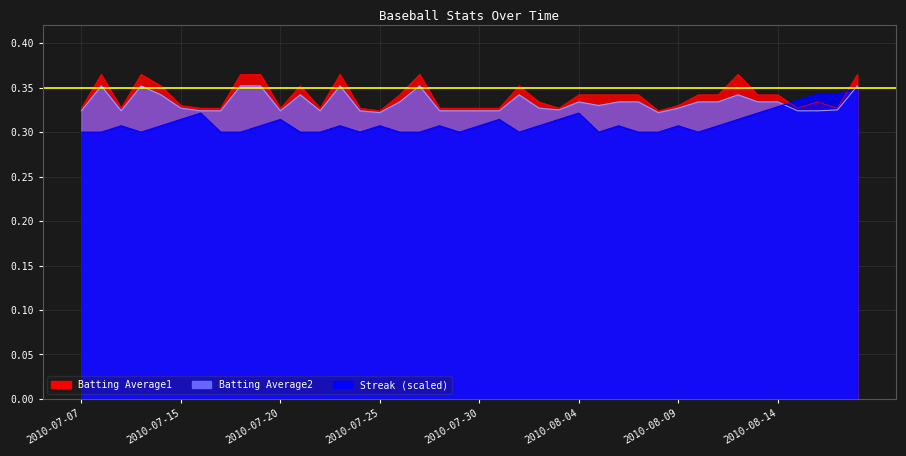

Which category has the highest value in the Batting Average1 series?

2010-07-08